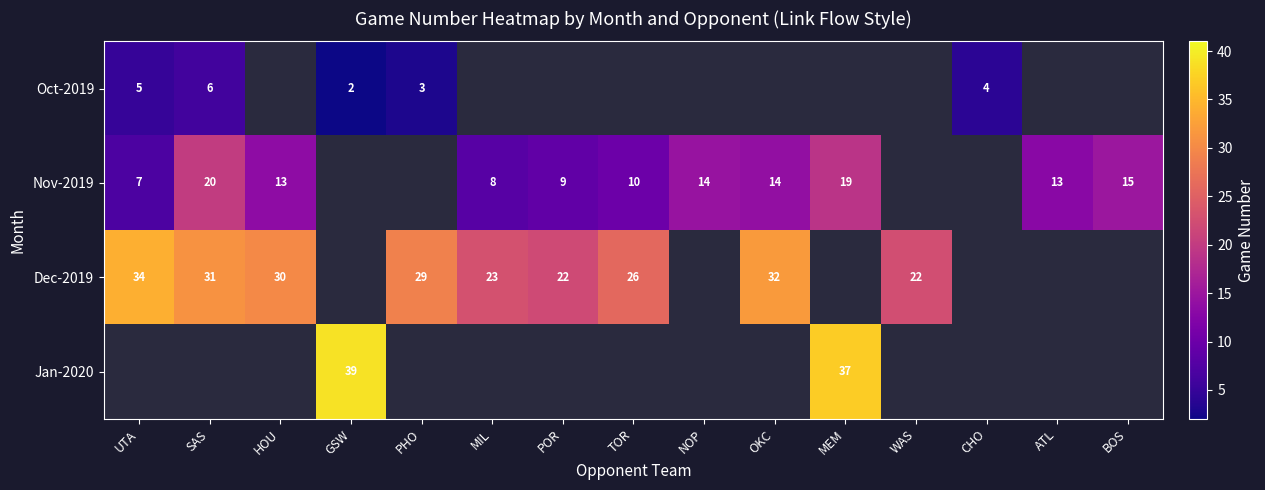

The Dec-2019 series shows 43 at HOU. True or false?

False